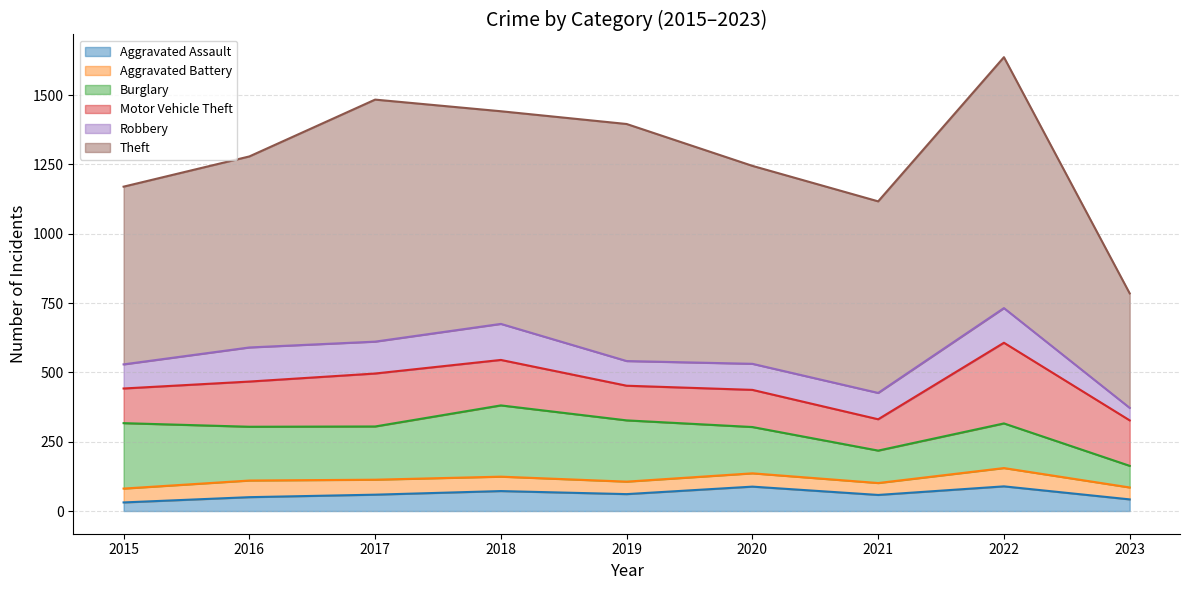

Reading left to right, extract all data points from this chart.

Aggravated Assault: 2015=31	2016=50	2017=59	2018=72	2019=61	2020=88	2021=58	2022=89	2023=42
Aggravated Battery: 2015=50	2016=60	2017=54	2018=52	2019=45	2020=48	2021=43	2022=66	2023=43
Burglary: 2015=236	2016=194	2017=192	2018=257	2019=221	2020=167	2021=117	2022=161	2023=78
Motor Vehicle Theft: 2015=125	2016=163	2017=191	2018=164	2019=125	2020=134	2021=113	2022=291	2023=164
Robbery: 2015=87	2016=123	2017=115	2018=130	2019=89	2020=94	2021=95	2022=125	2023=45
Theft: 2015=641	2016=689	2017=873	2018=767	2019=855	2020=714	2021=691	2022=905	2023=413